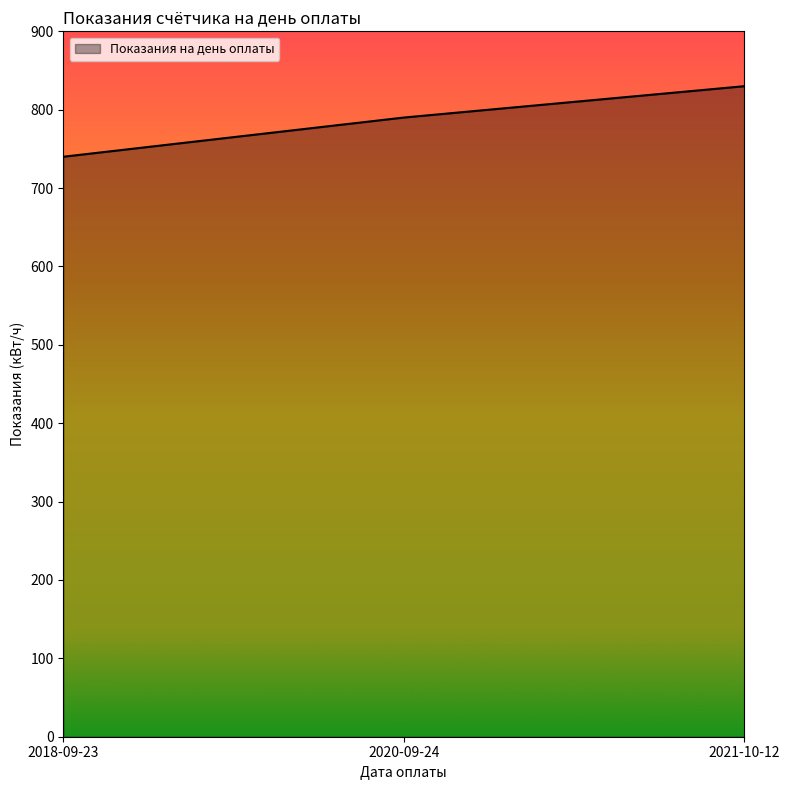

Read the value at 2021-10-12.

830